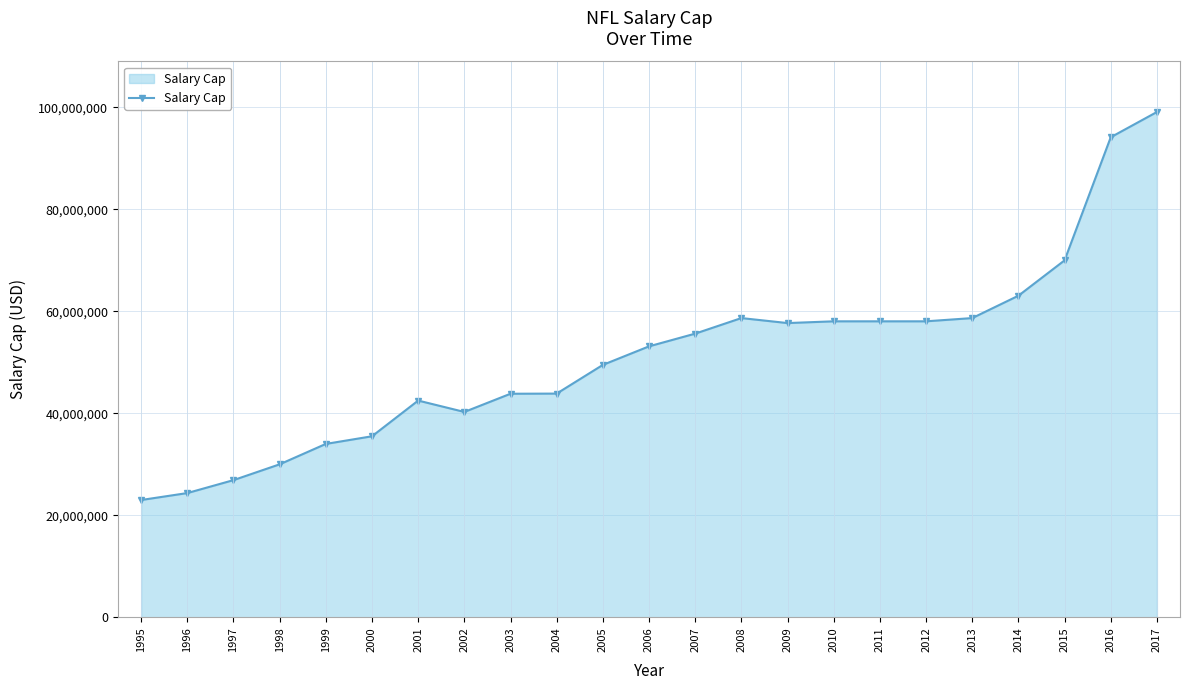

Which category has the lowest value across all series?

1995